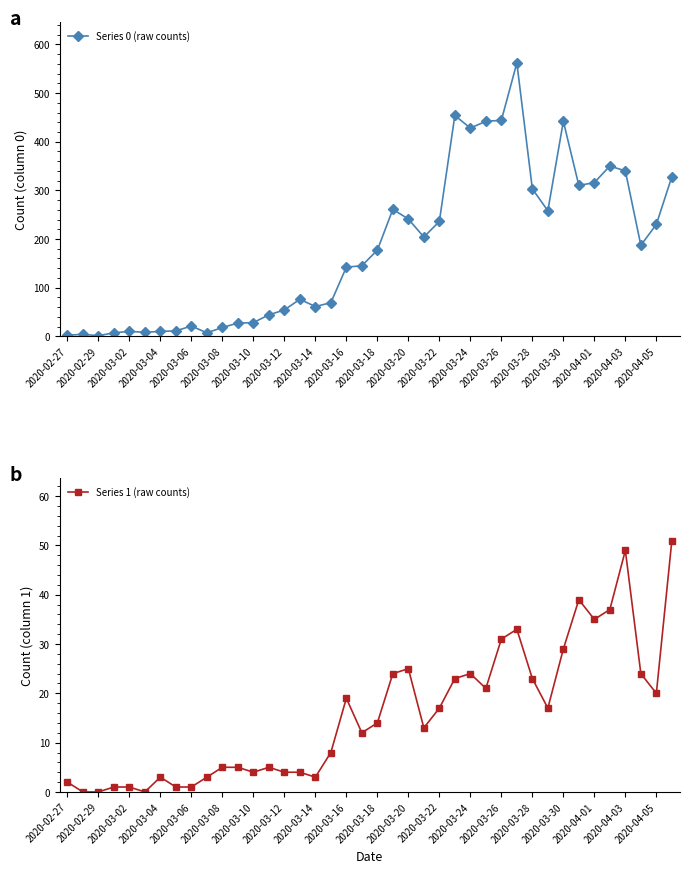

Where is Series 1 (raw counts) nearest to the value 25?

2020-03-20